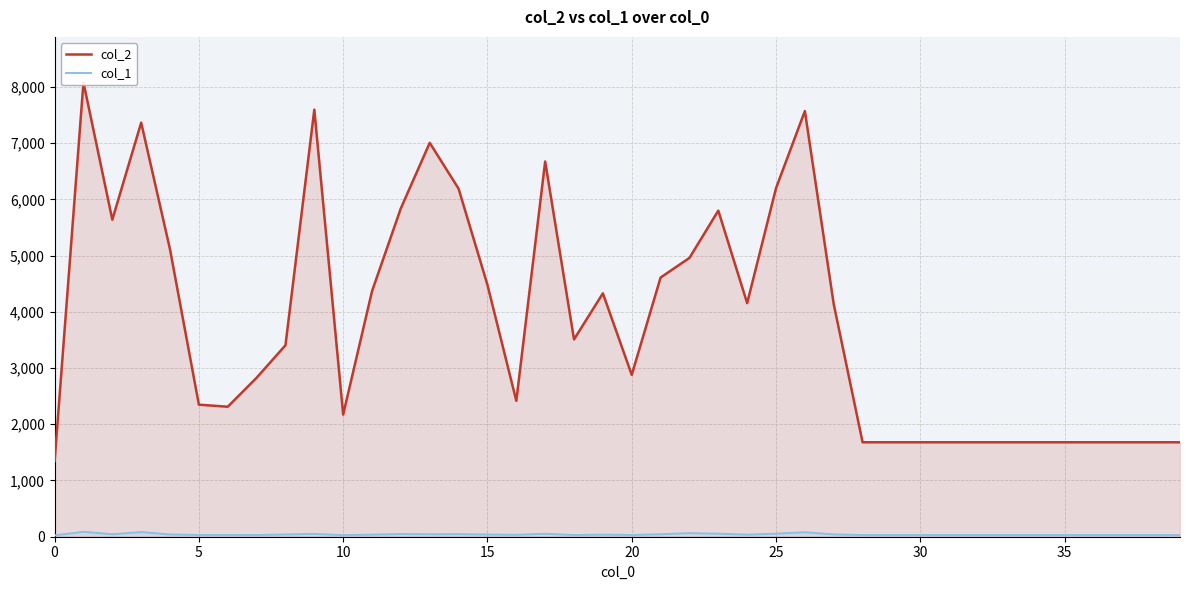

What is the value of the col_2 point at the 5th from the left?

5110